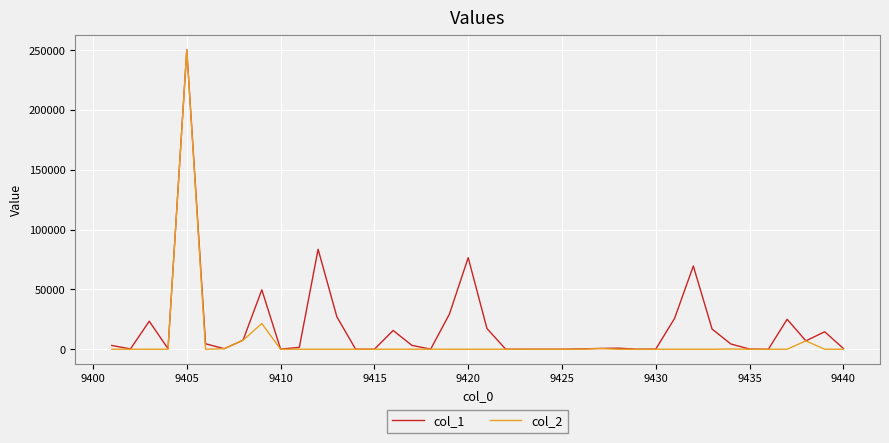

List the series in order of their overall mean, lowest first.

col_2, col_1